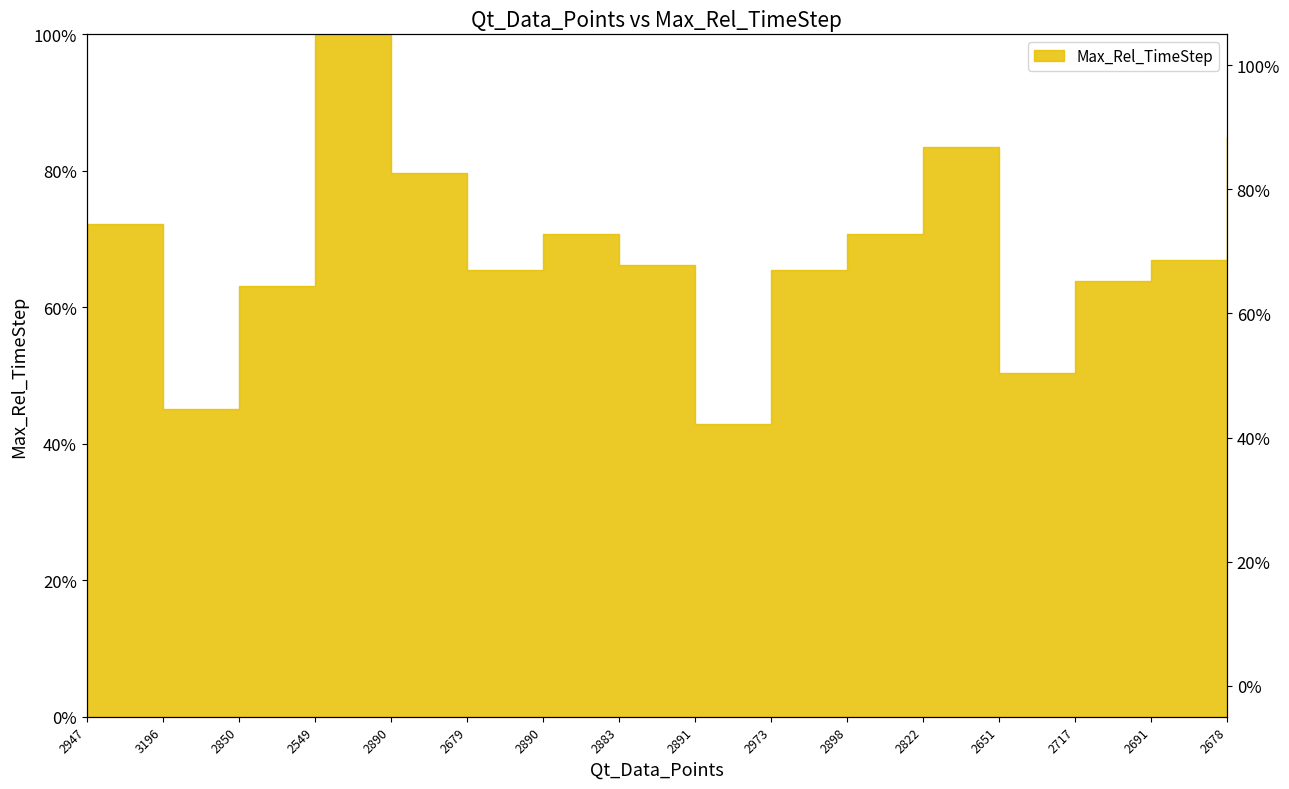

Which category has the highest value across all series?

2549